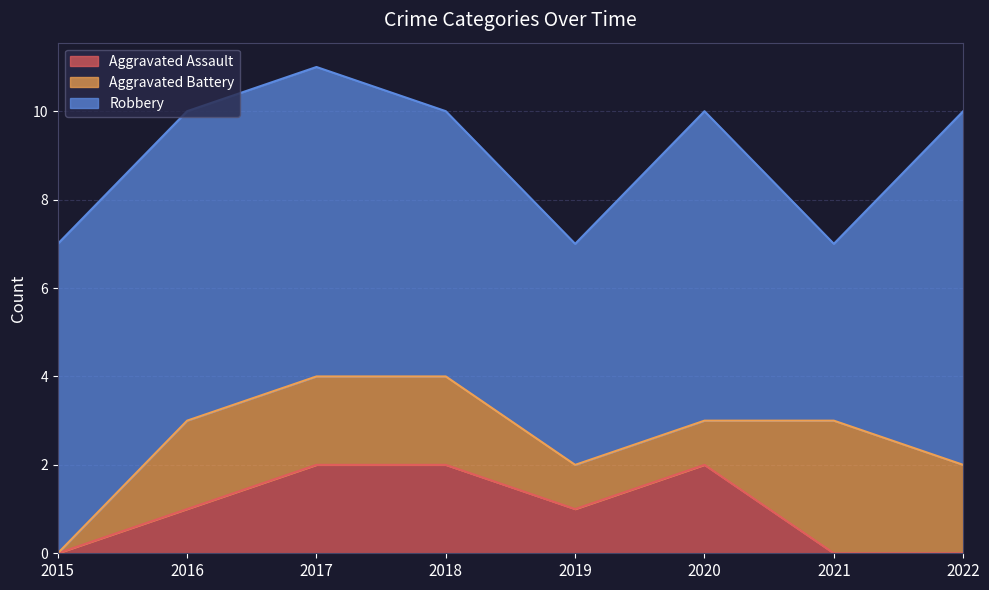

Which has a higher value, 2022 or 2016?

2016